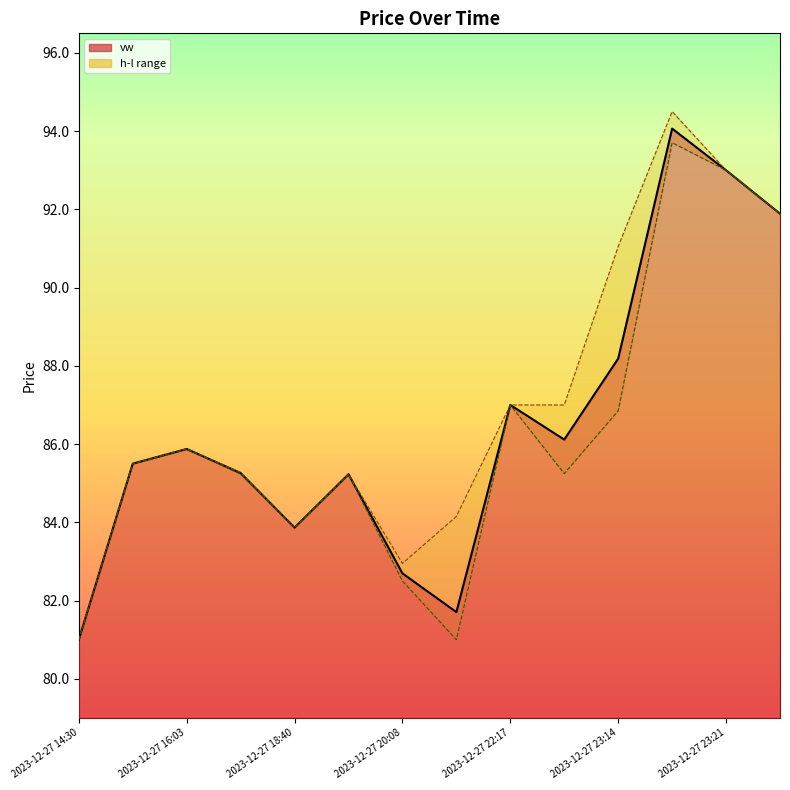

What is the difference between the maximum and second lowest values in the l series?

12.7